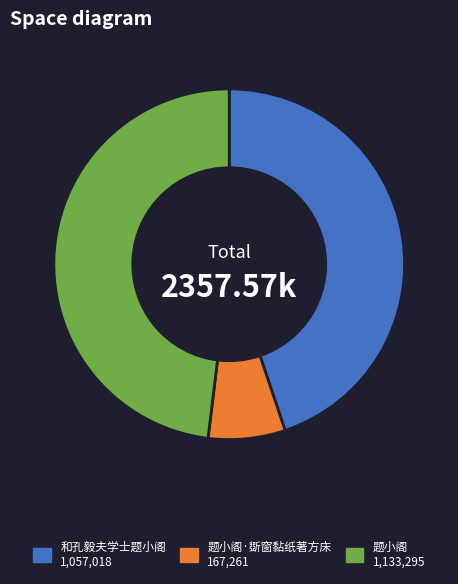

Is there any slice that represents more than half of the pie?

No